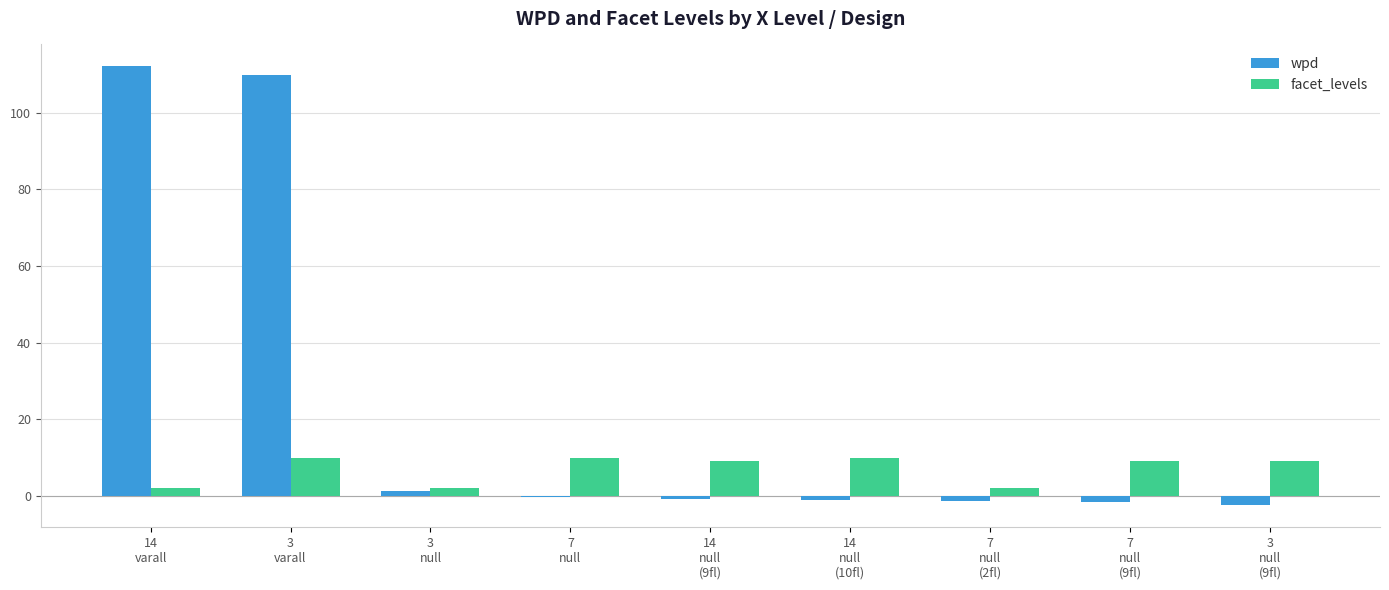

What is the maximum value for facet_levels?

10.0